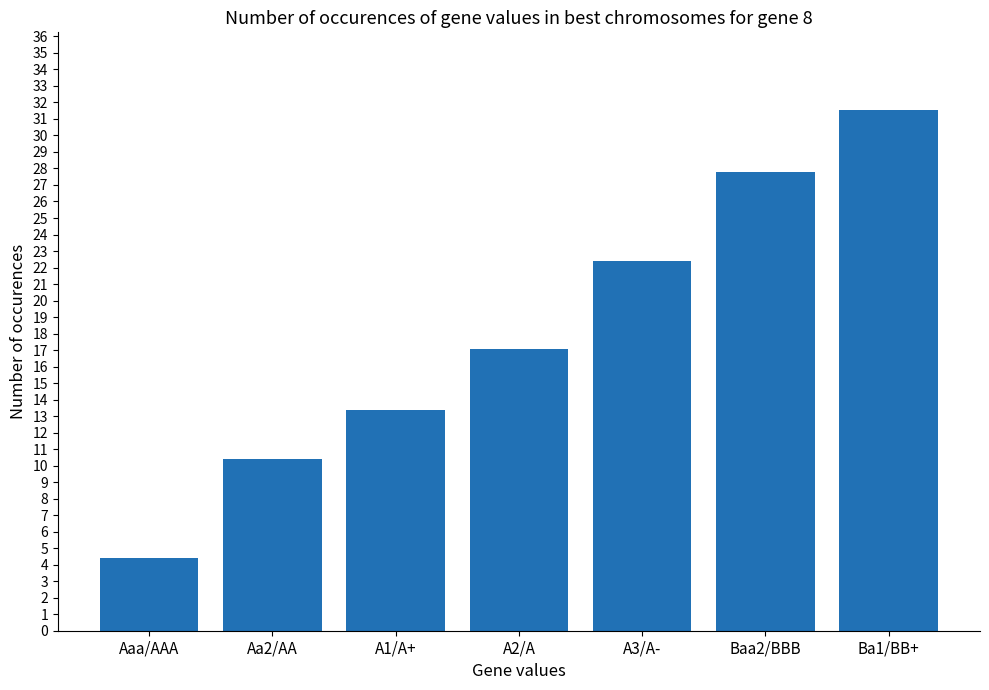

What is the label of the 1st bar from the right?

Ba1/BB+